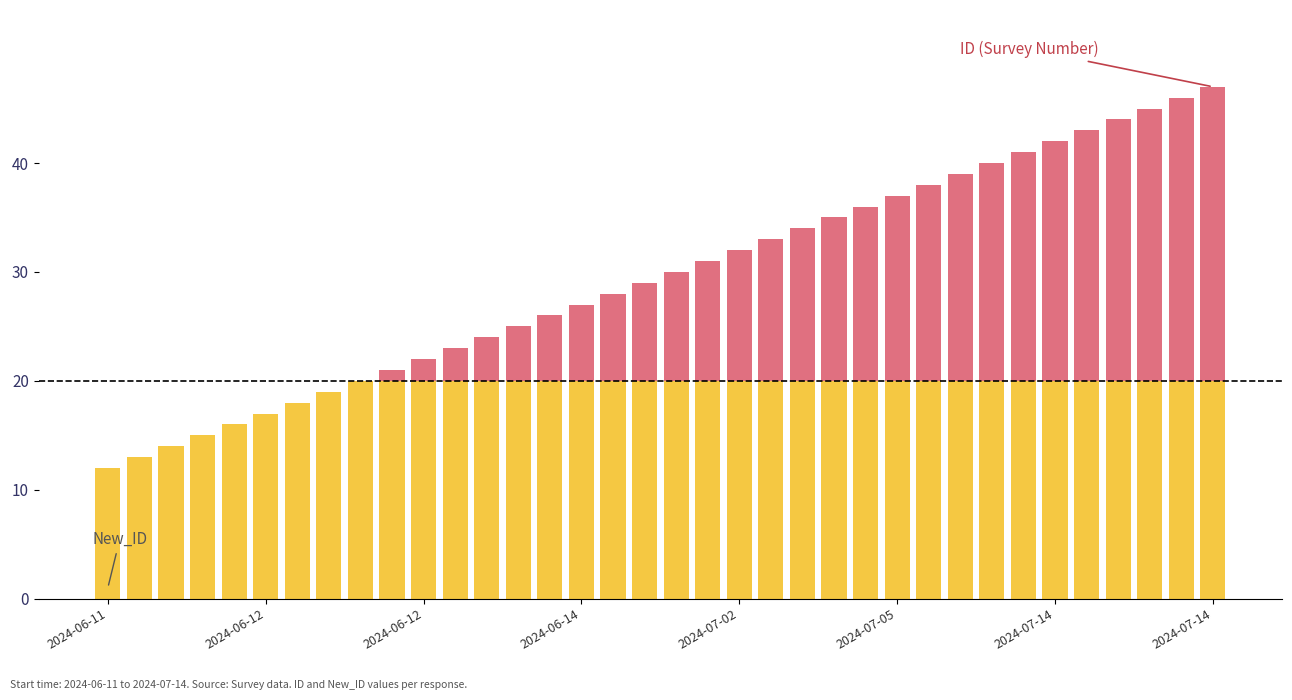

Which series has the largest range (max minus min)?

ID